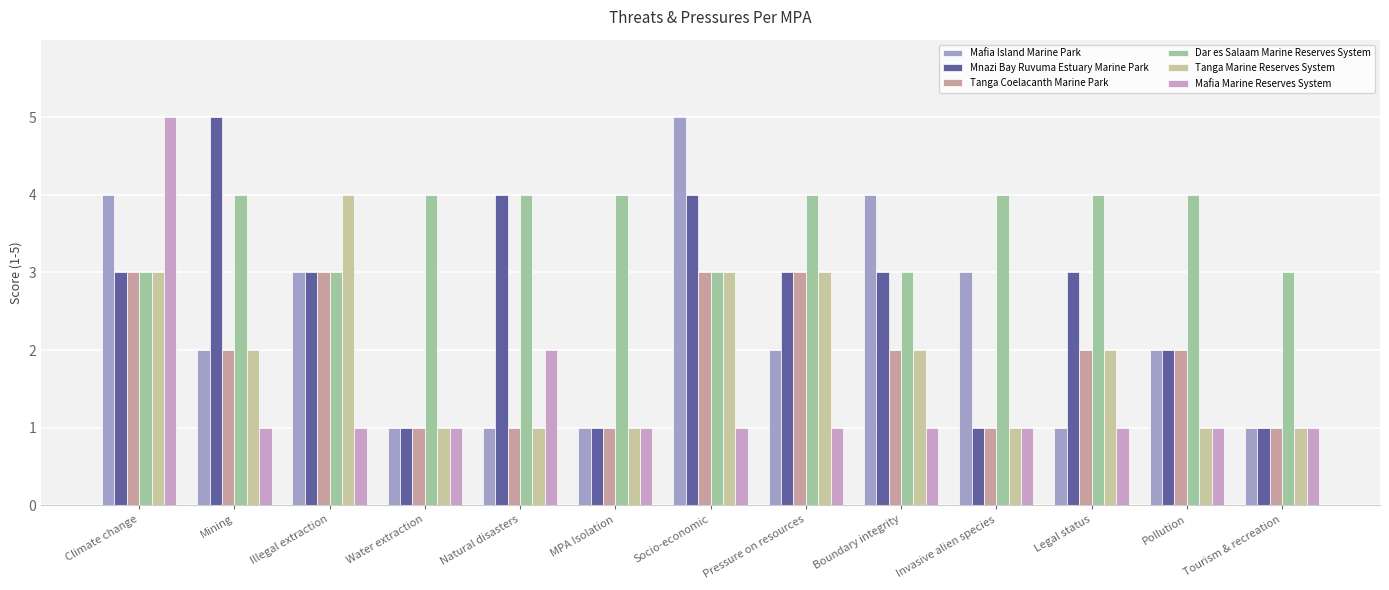

How many bars are there in each group?

6